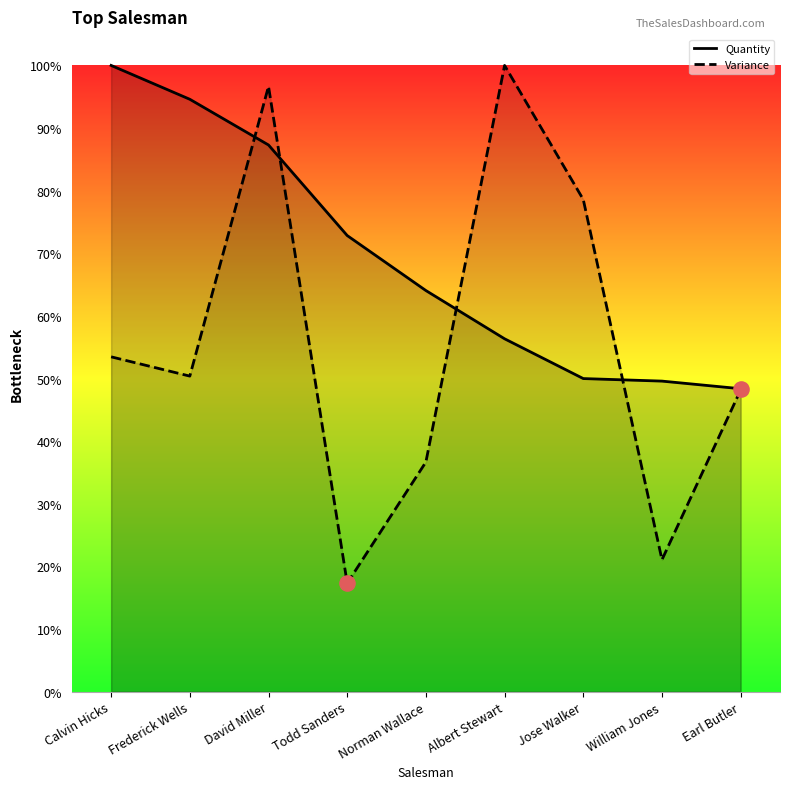

Which series has the largest Y range (max minus min)?

Variance